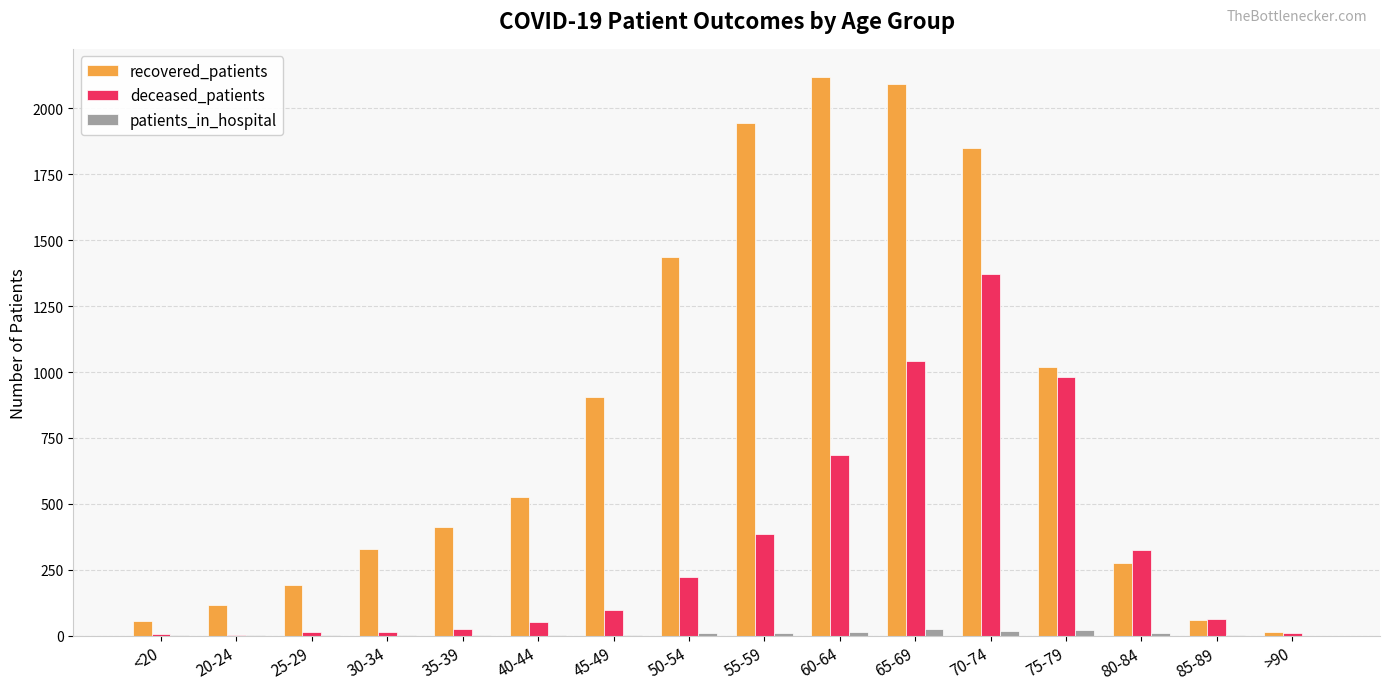

At which category is the sum across all series the highest?

70-74